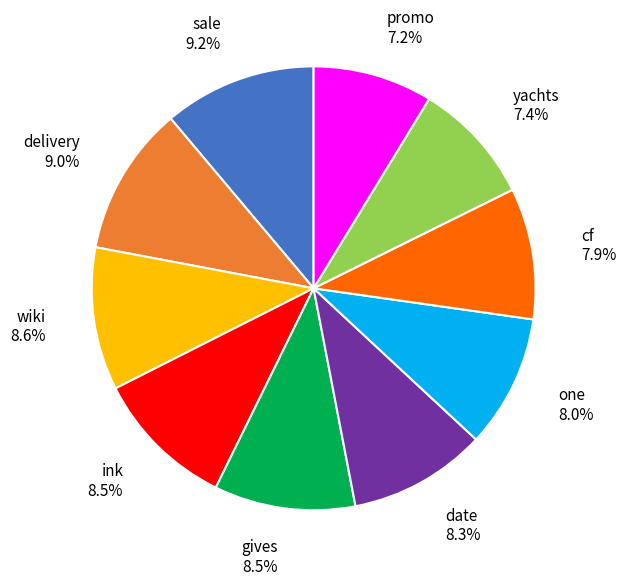

Which has a higher value, ink or one?

ink